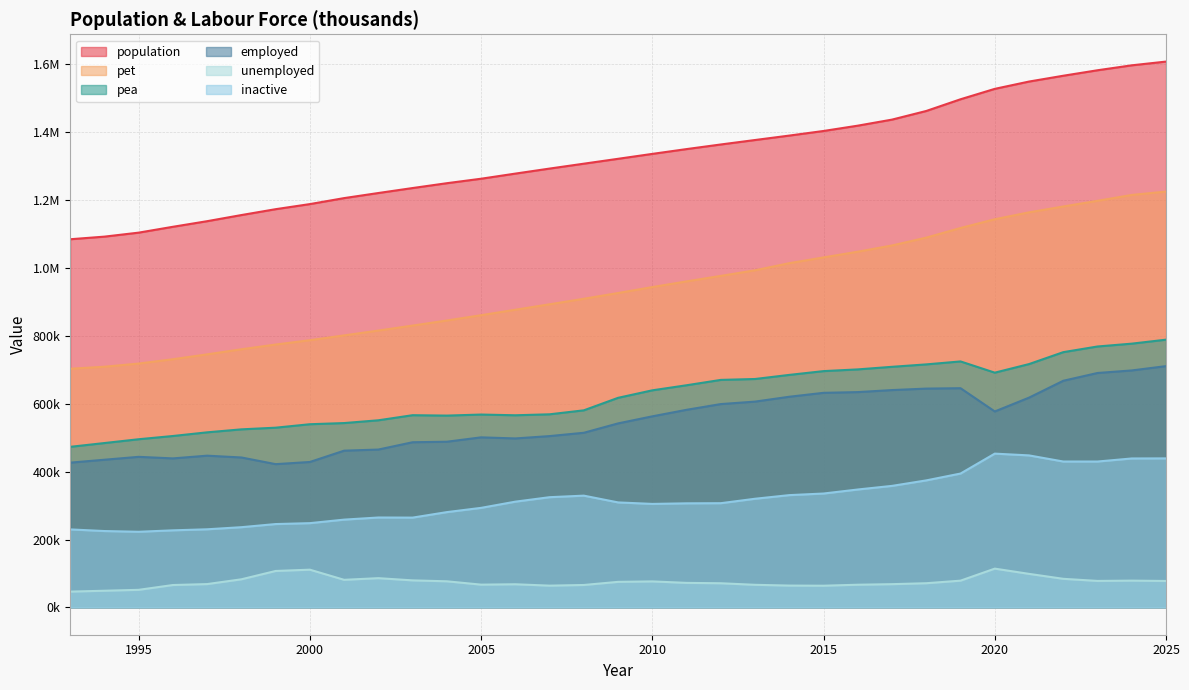

Which label corresponds to the largest value in the chart?

2025